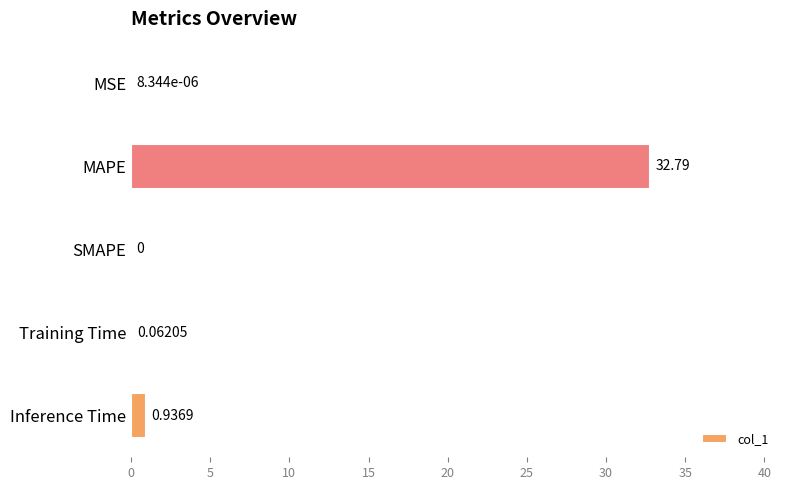

At which label is the value closest to 16?

Inference Time